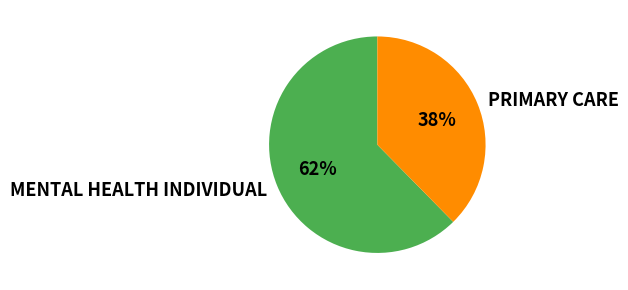

What is the ratio of the value at PRIMARY CARE to the value at MENTAL HEALTH INDIVIDUAL?

0.6